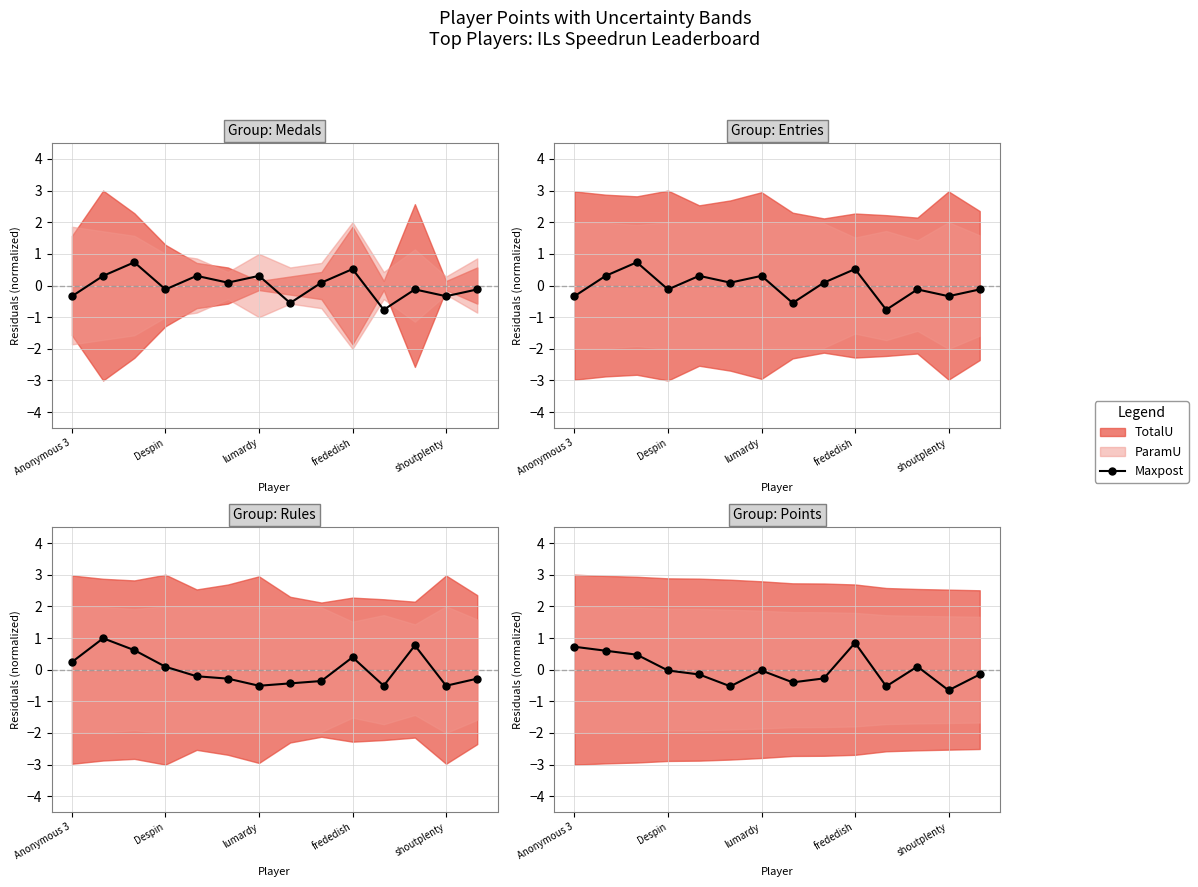

How many lines are shown in the chart?

1